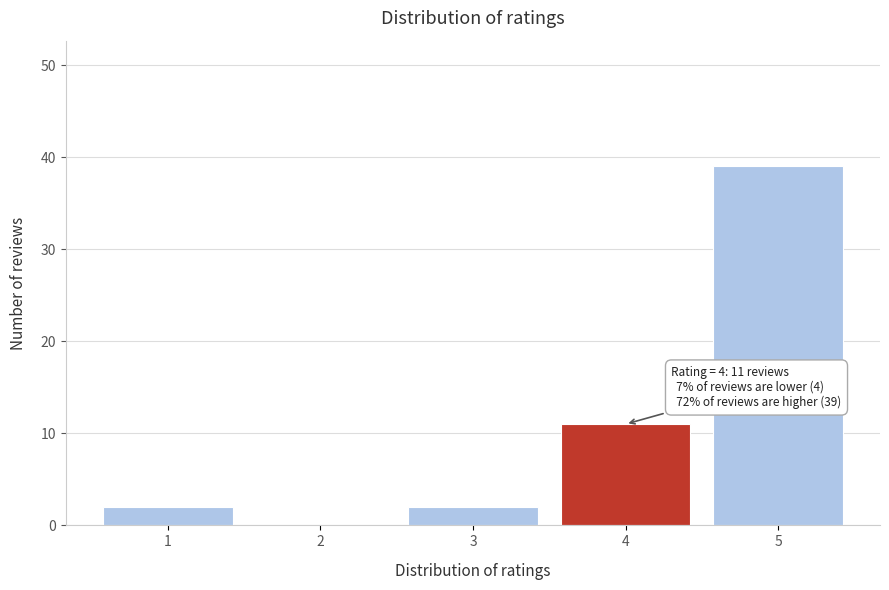

Reading right to left, list all the values displayed in this chart.

5=39	4=11	3=2	2=0	1=2